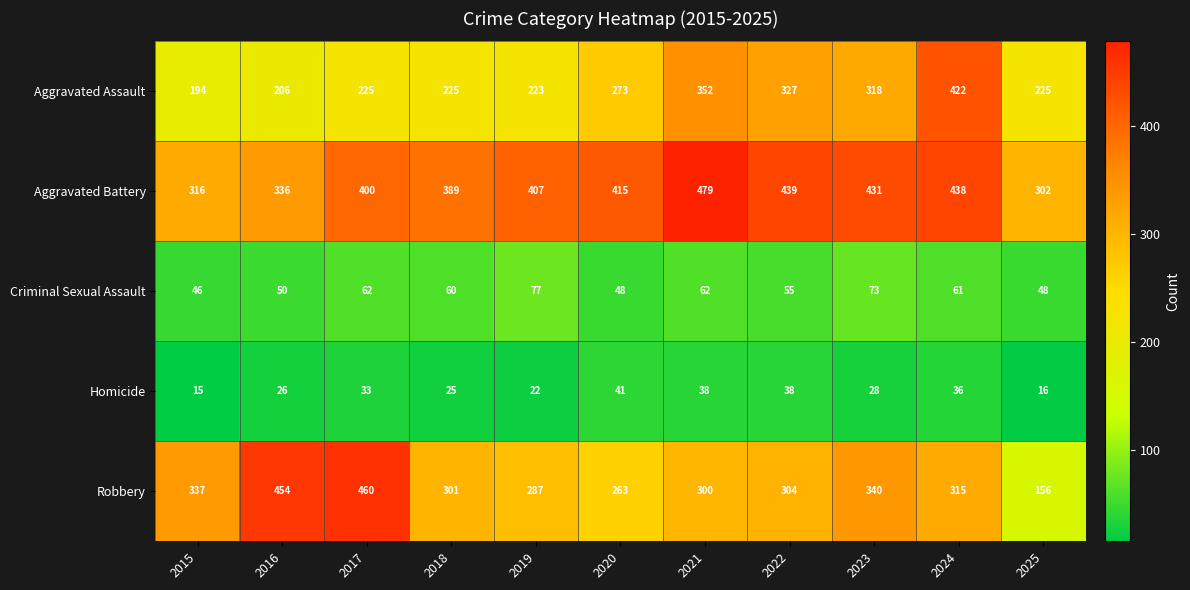

True or false: Aggravated Assault has a value of 73 at 2019.

False